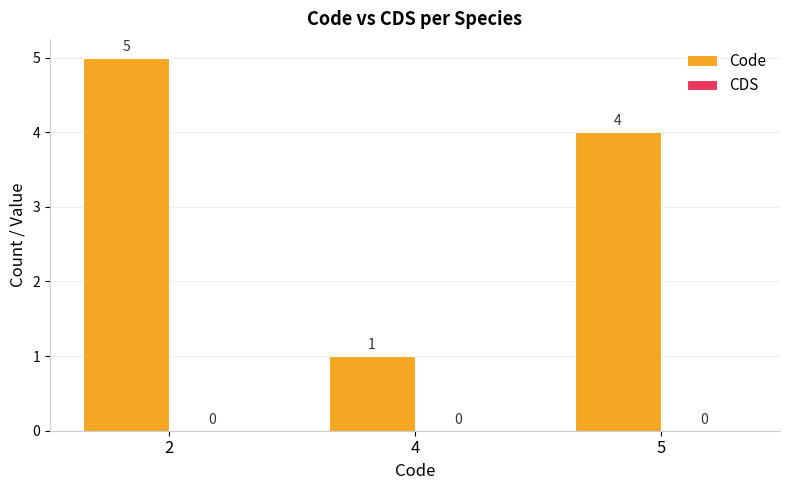

The value at 2 is 5. True or false?

True